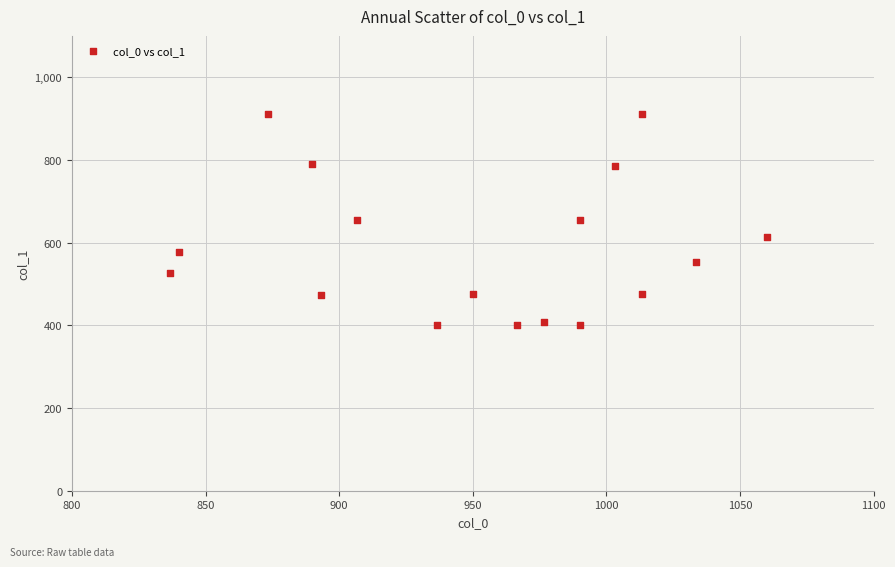

What is the range of X values (max minus min)?

223.3